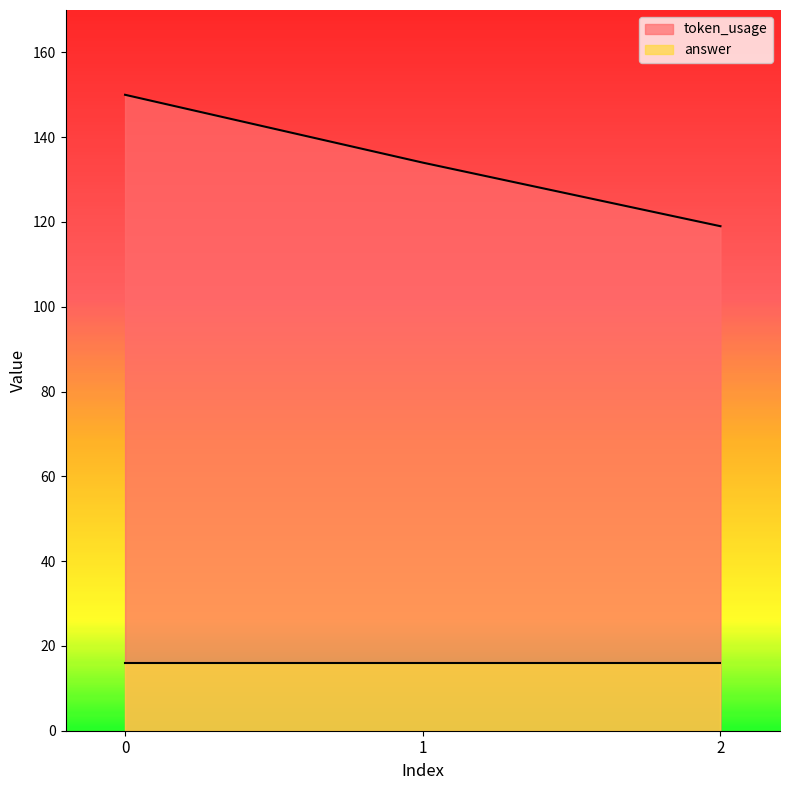

Count the number of data series in this chart.

2